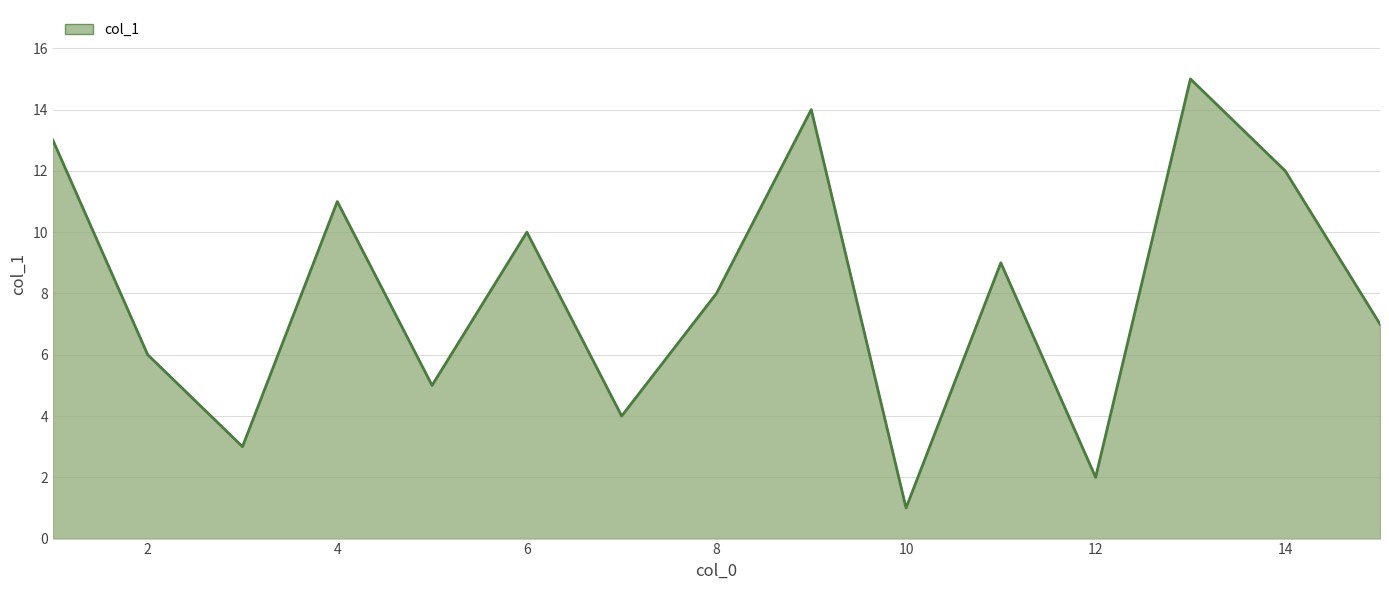

What is the maximum value shown in the chart?

15